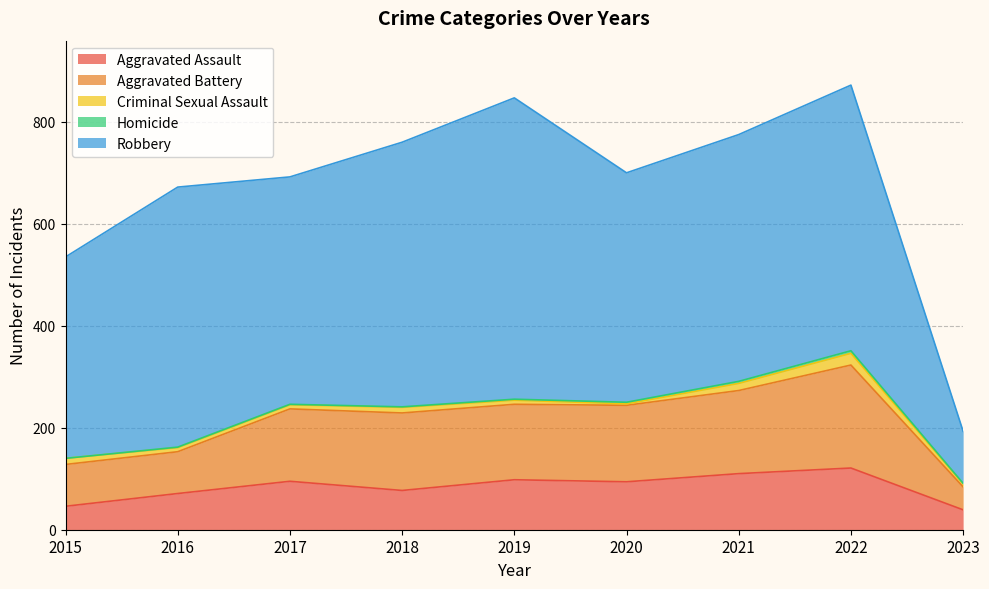

At which label is Aggravated Assault closest to 80?

2018